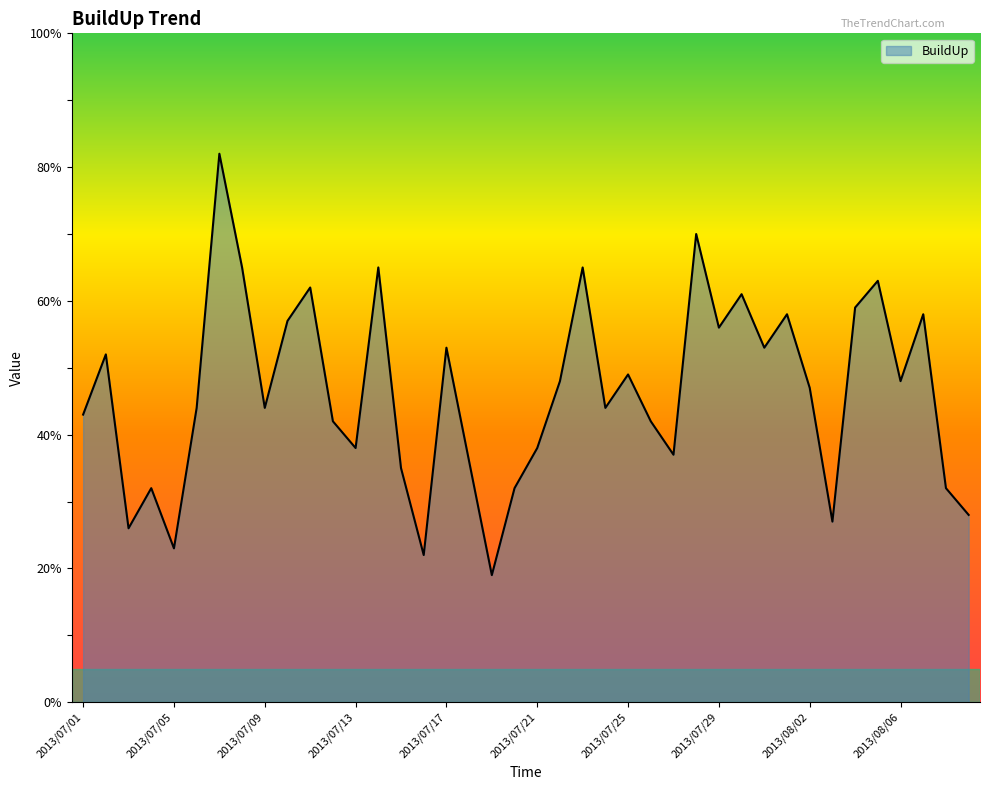

What is the difference between the maximum and minimum values?

63